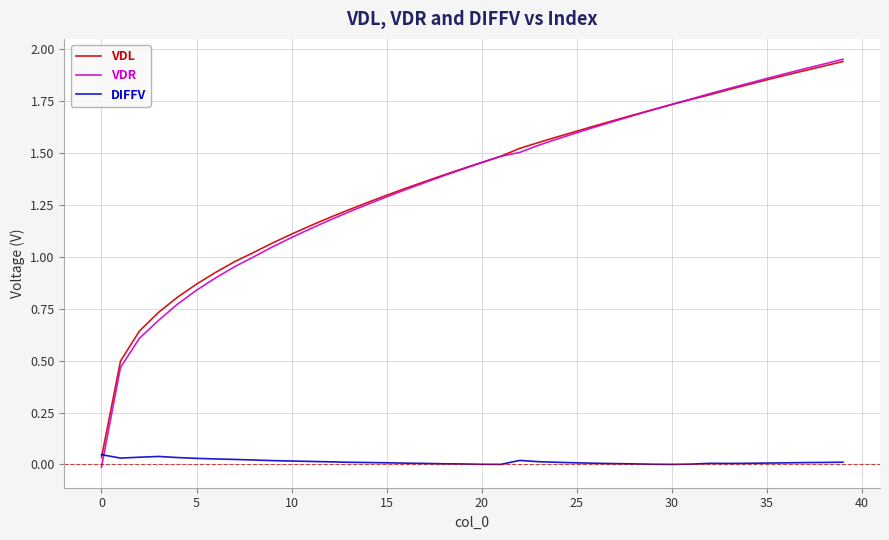

Which series has the widest spread of values?

VDR